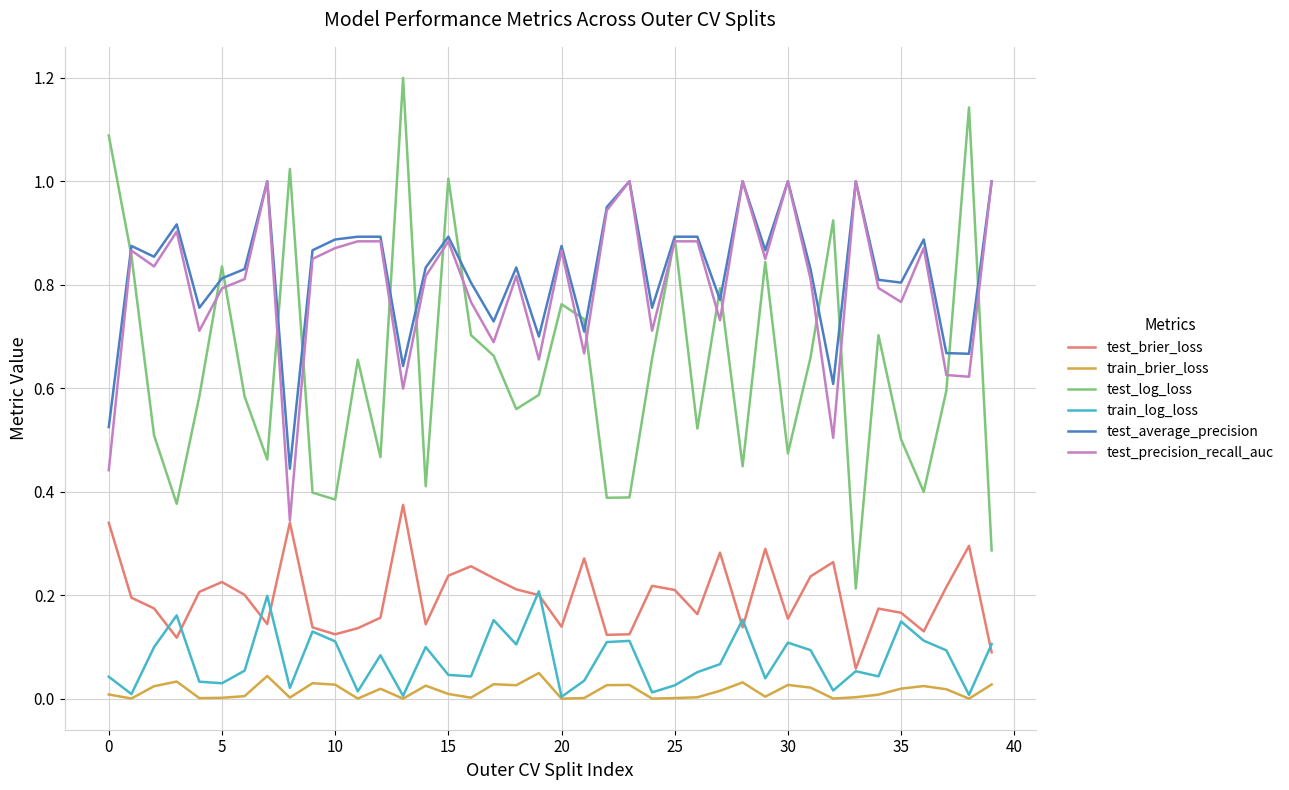

What is the greatest value displayed?

1.2